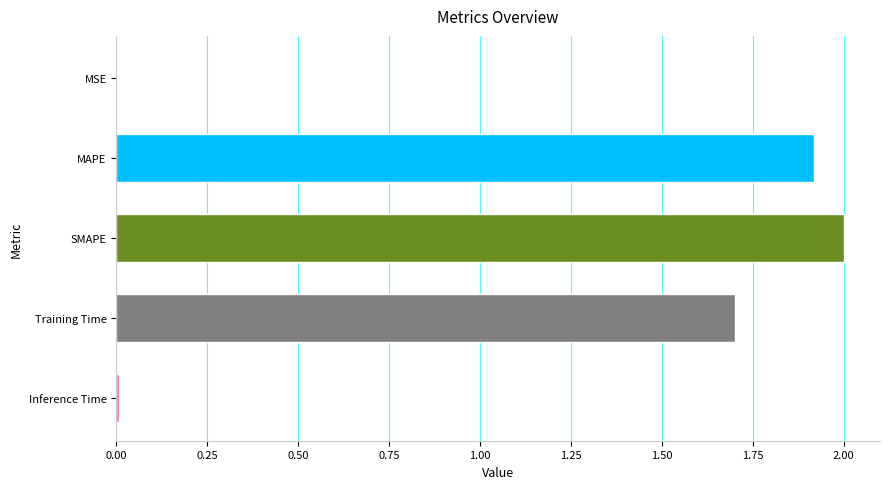

What is the maximum value shown in the chart?

2.0